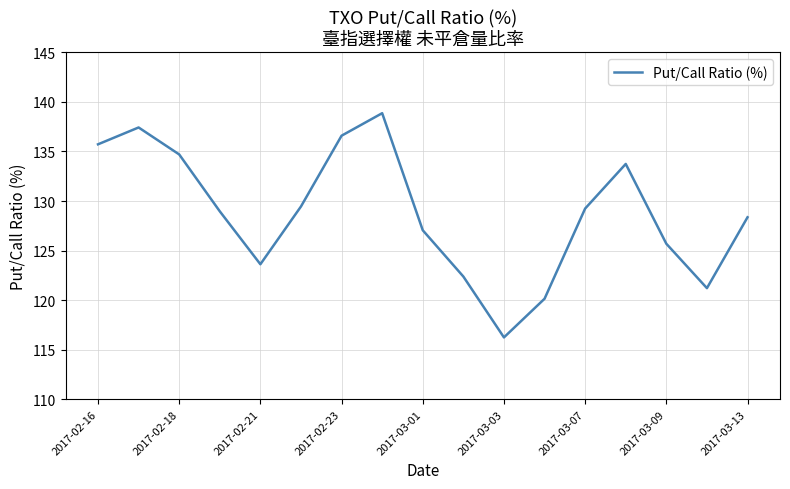

What is the maximum value shown in the chart?

138.9